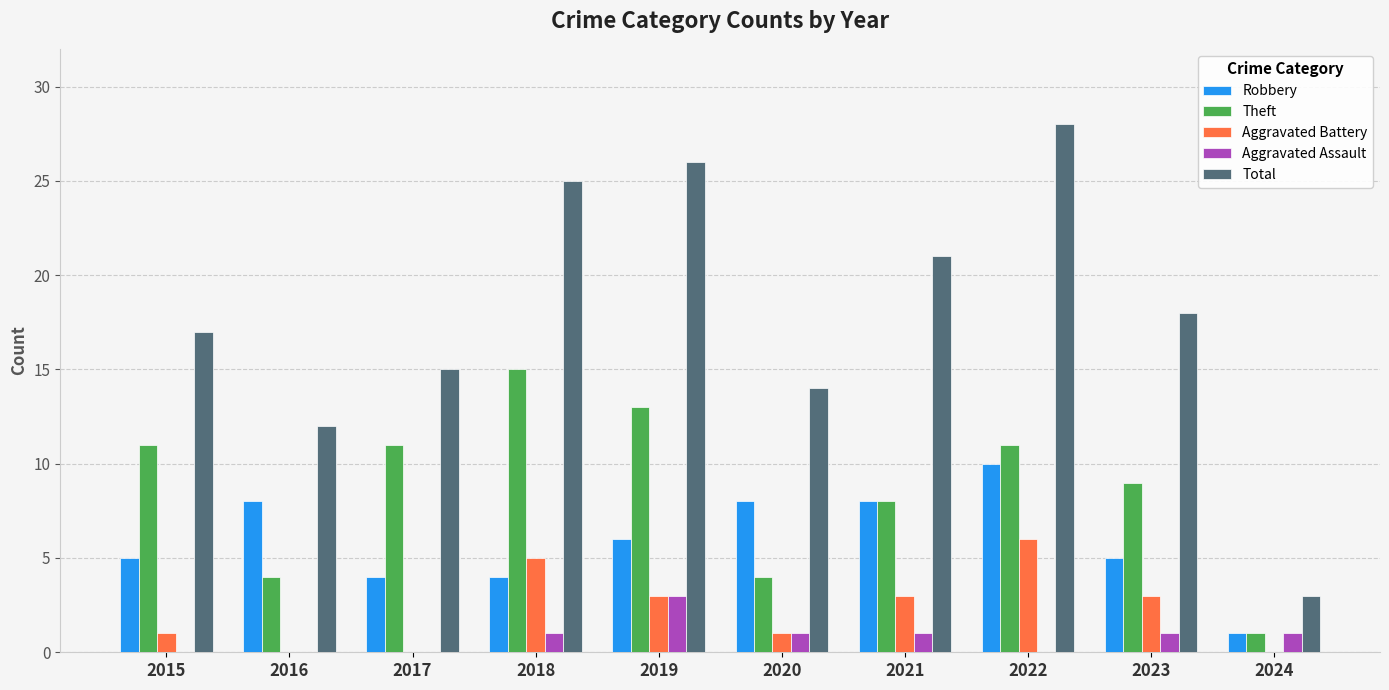

What is the sum of the Total values at 2023 and 2018?

43